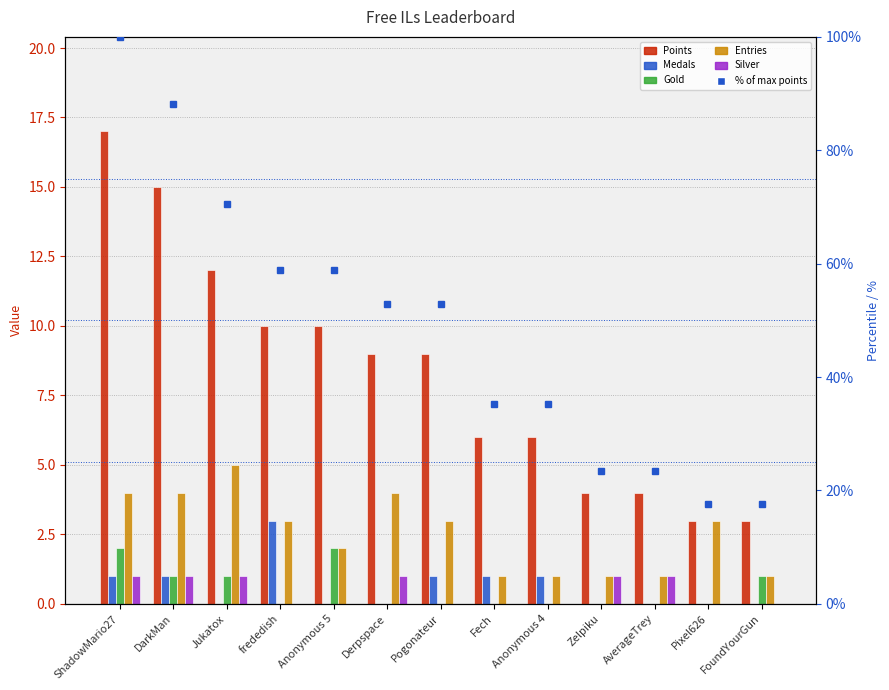

What is the sum of all Gold values?

7.0